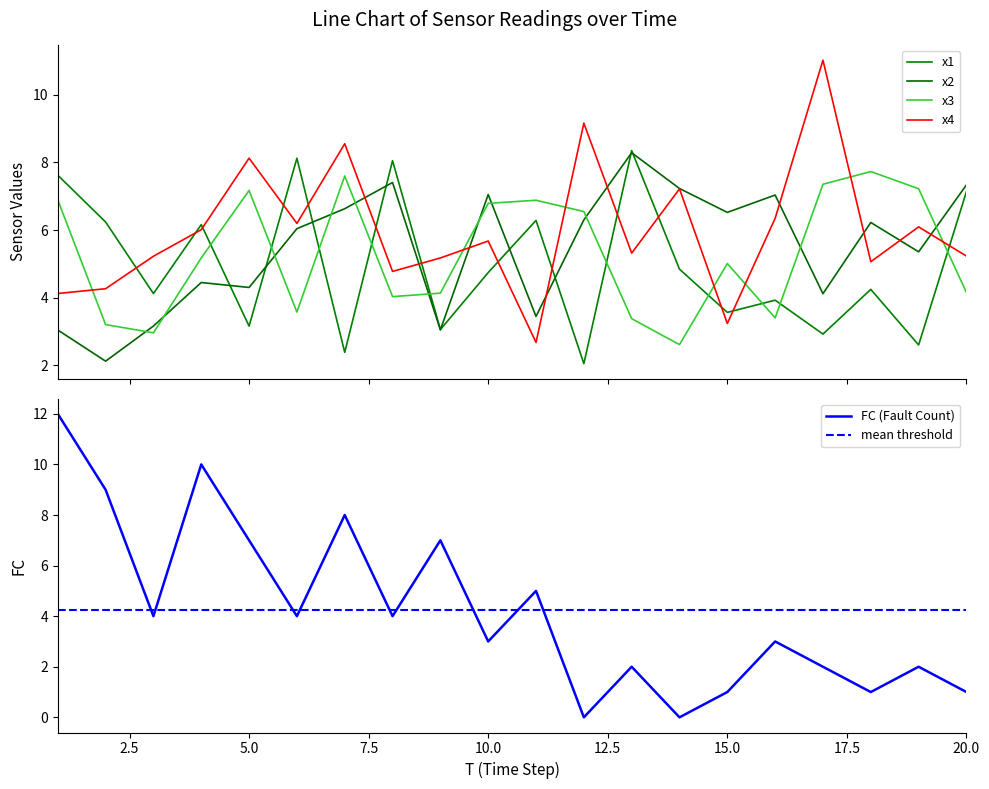

The value of x3 at 17 is 7.4. True or false?

True